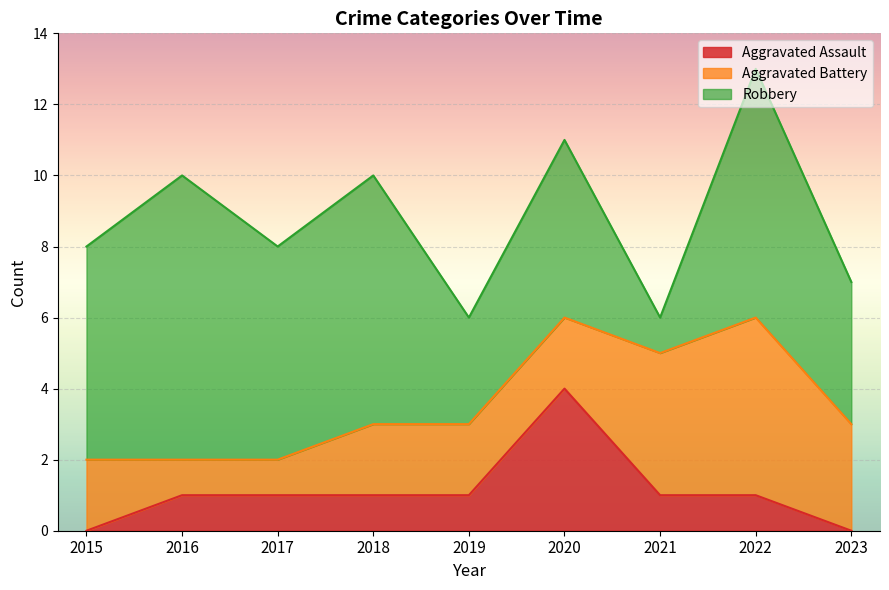

Which has a higher value, 2021 or 2018?

2021